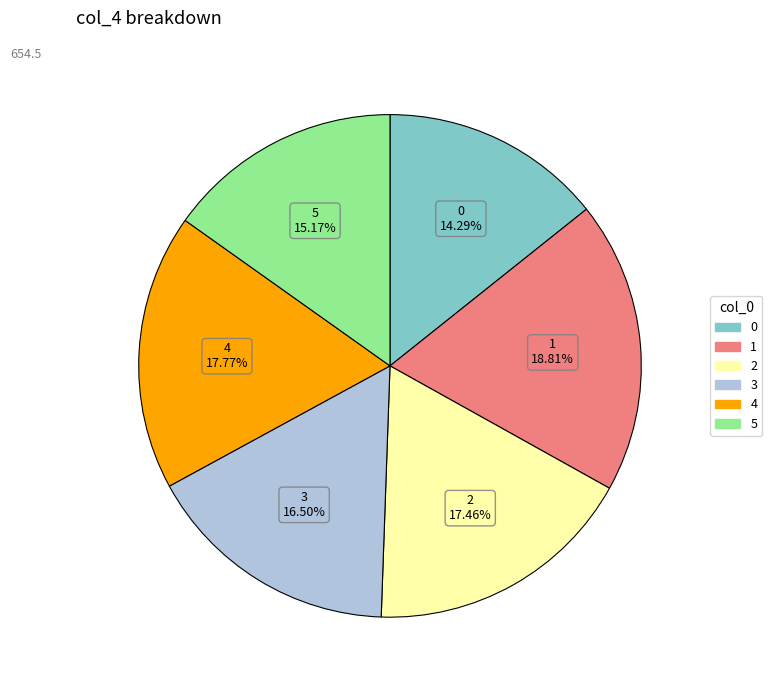

The 5 slice represents 9% of the pie. True or false?

False